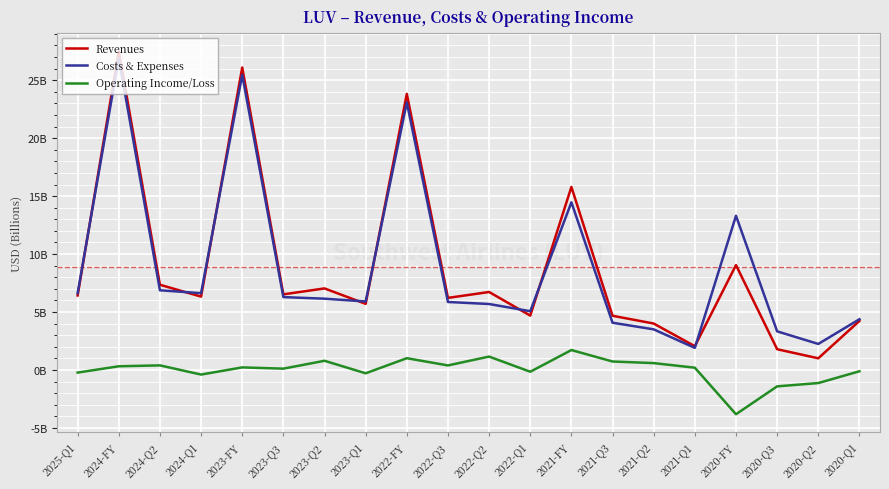

Reading right to left, transcribe all the data shown in this chart.

Revenues: 4.2	1.0	1.8	9.0	2.1	4.0	4.7	15.8	4.7	6.7	6.2	23.8	5.7	7.0	6.5	26.1	6.3	7.4	27.5	6.4
Costs & Expenses: 4.4	2.2	3.3	13.3	1.9	3.5	4.1	14.5	5.1	5.7	5.9	23.1	5.9	6.2	6.3	25.5	6.6	6.9	26.9	6.6
Operating Income/Loss: -0.1	-1.1	-1.4	-3.8	0.2	0.6	0.7	1.7	-0.2	1.2	0.4	1.0	-0.3	0.8	0.1	0.2	-0.4	0.4	0.3	-0.2